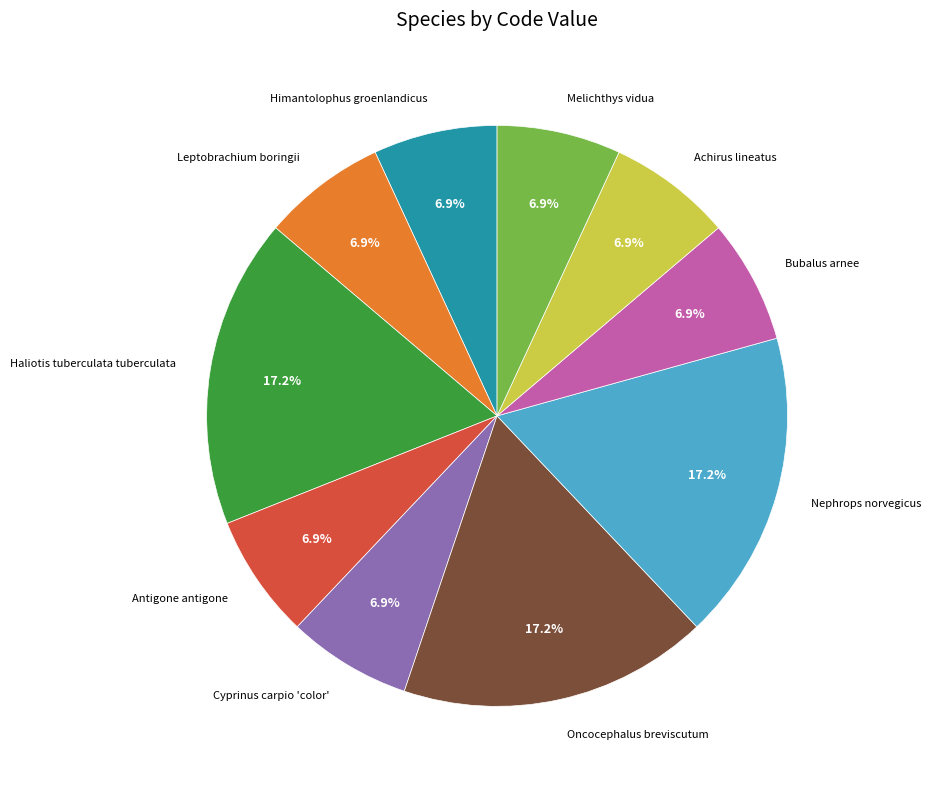

To the nearest percent, what is the difference between the largest and smallest slice percentages?

10%